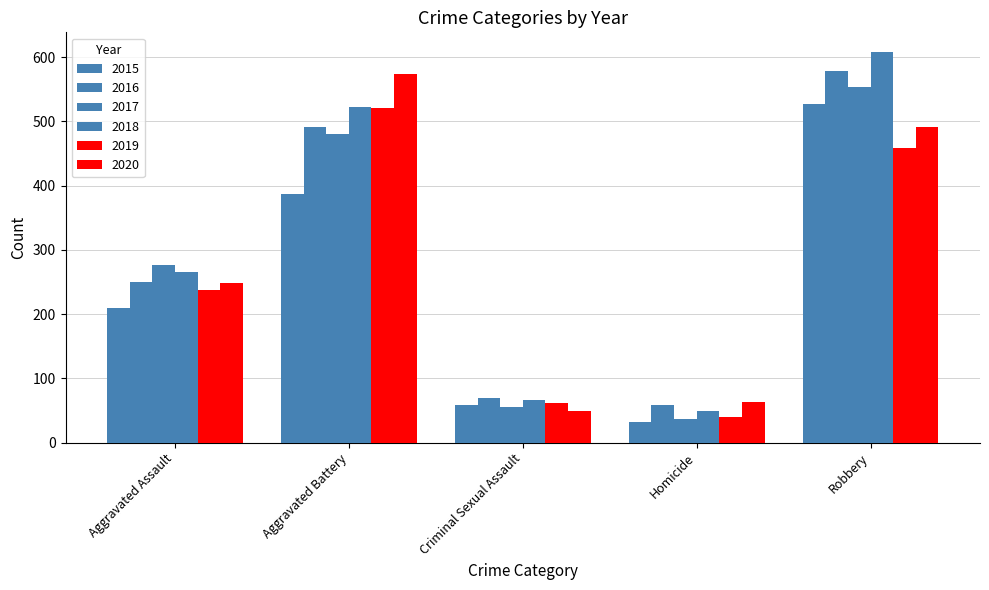

How many data points in 2020 are less than 249?

2